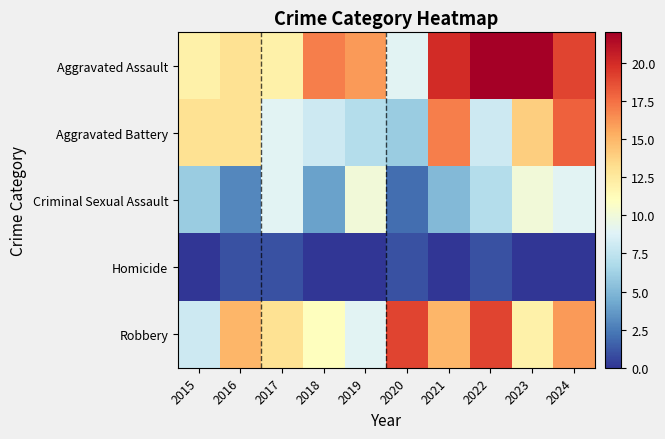

Rank the series at 2016 from lowest to highest value.

Homicide, Criminal Sexual Assault, Aggravated Assault, Aggravated Battery, Robbery